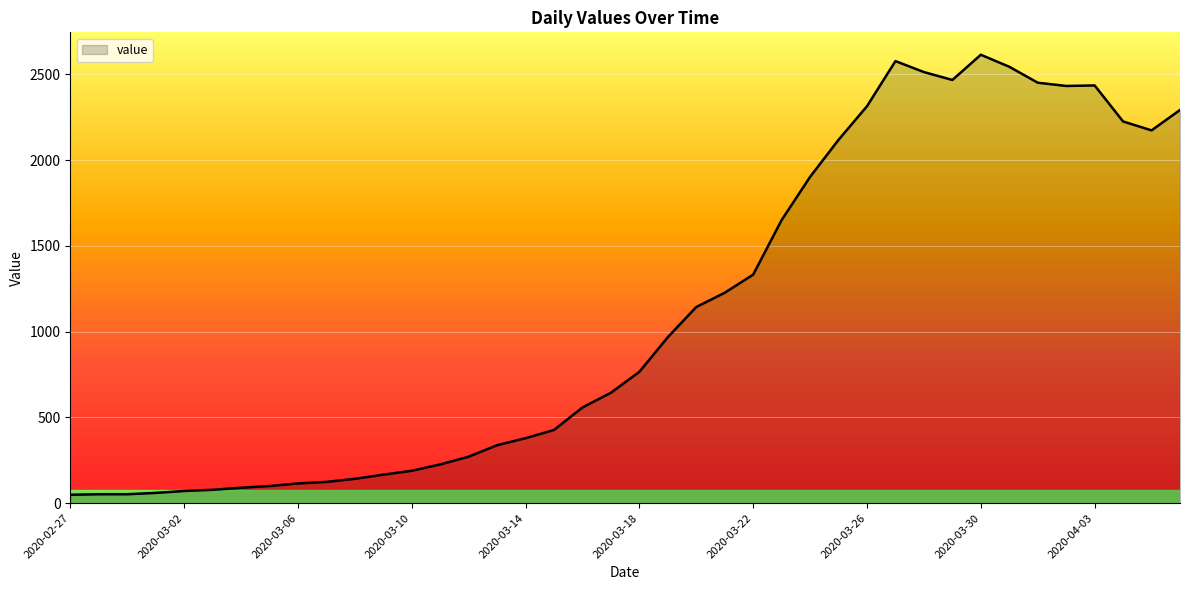

What is the sum of all values?

44291